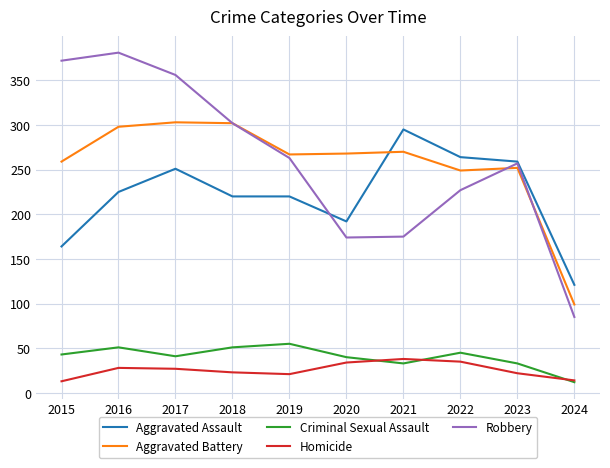

The Aggravated Battery series shows 391 at 2023. True or false?

False